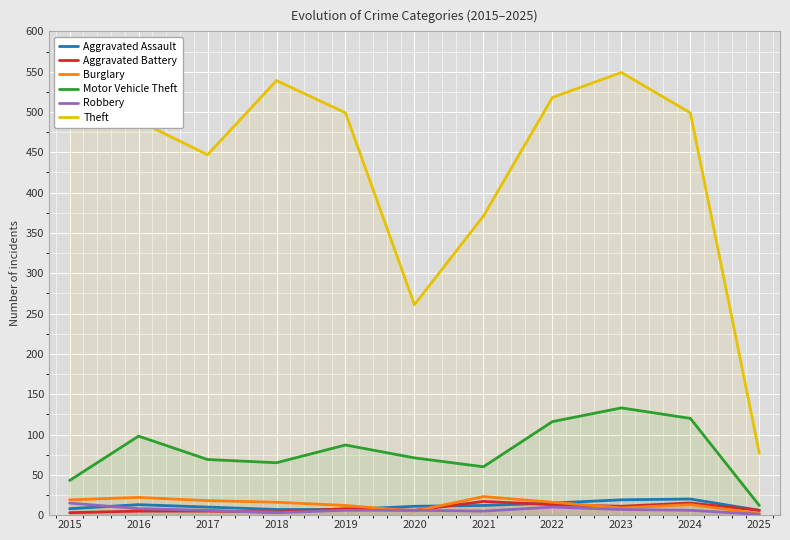

Reading right to left, extract all data points from this chart.

Aggravated Assault: 6	20	19	15	12	11	7	7	10	13	8
Aggravated Battery: 6	15	11	13	17	6	8	4	5	5	3
Burglary: 2	13	9	16	23	5	12	16	18	22	19
Motor Vehicle Theft: 12	120	133	116	60	71	87	65	69	98	43
Robbery: 1	6	7	10	5	6	6	3	6	8	15
Theft: 77	499	549	518	371	261	499	539	447	489	491